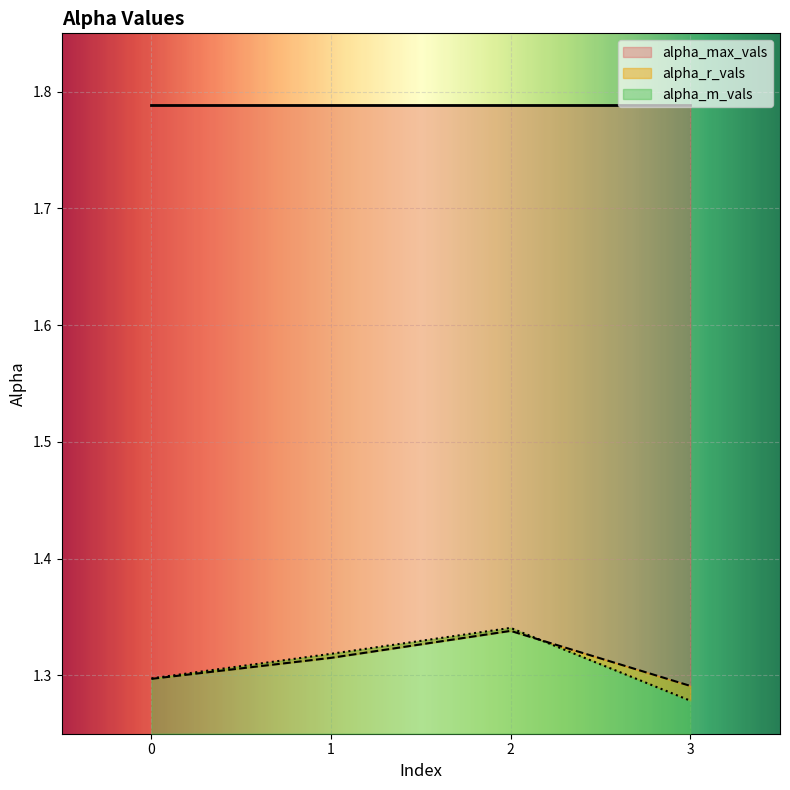

Which series ends up on top after the final intersection of alpha_r_vals and alpha_m_vals?

alpha_r_vals